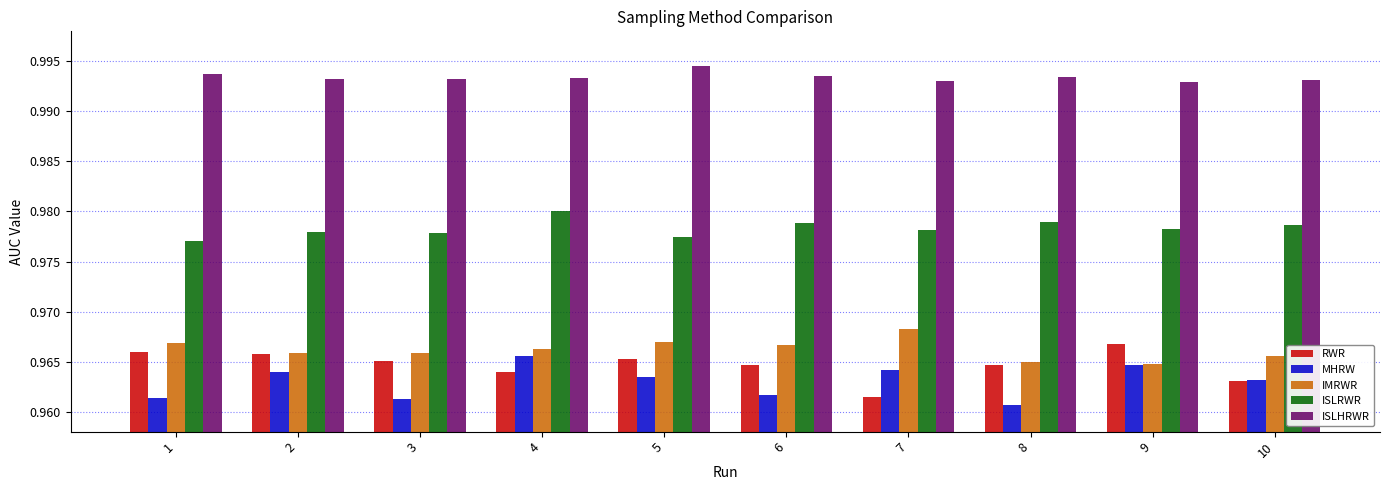

True or false: MHRW has a value of 0.6 at 4.

False